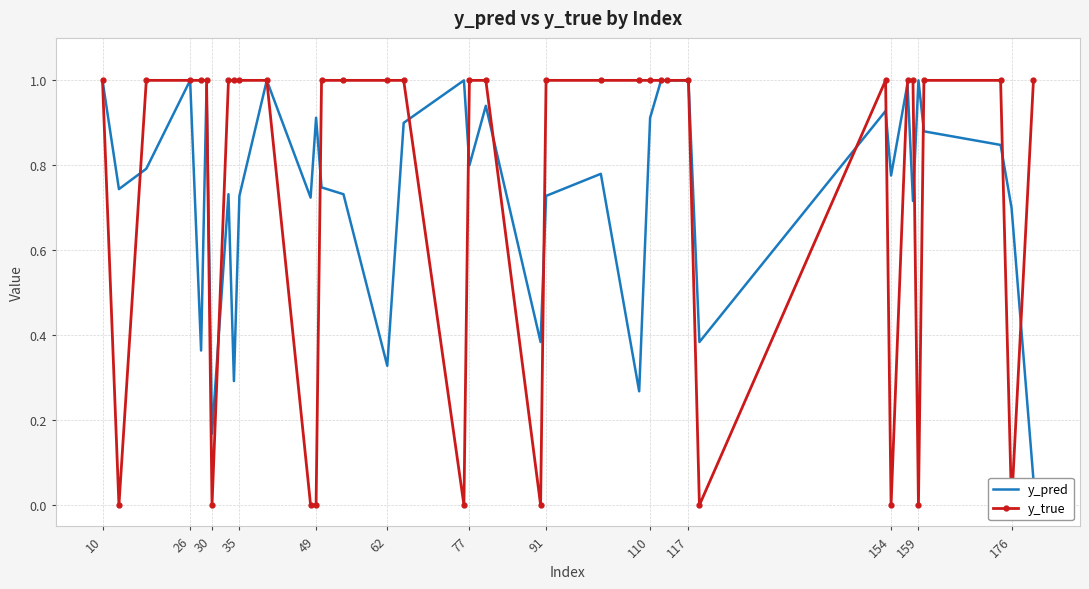

What is the average value of the y_true series?

0.7